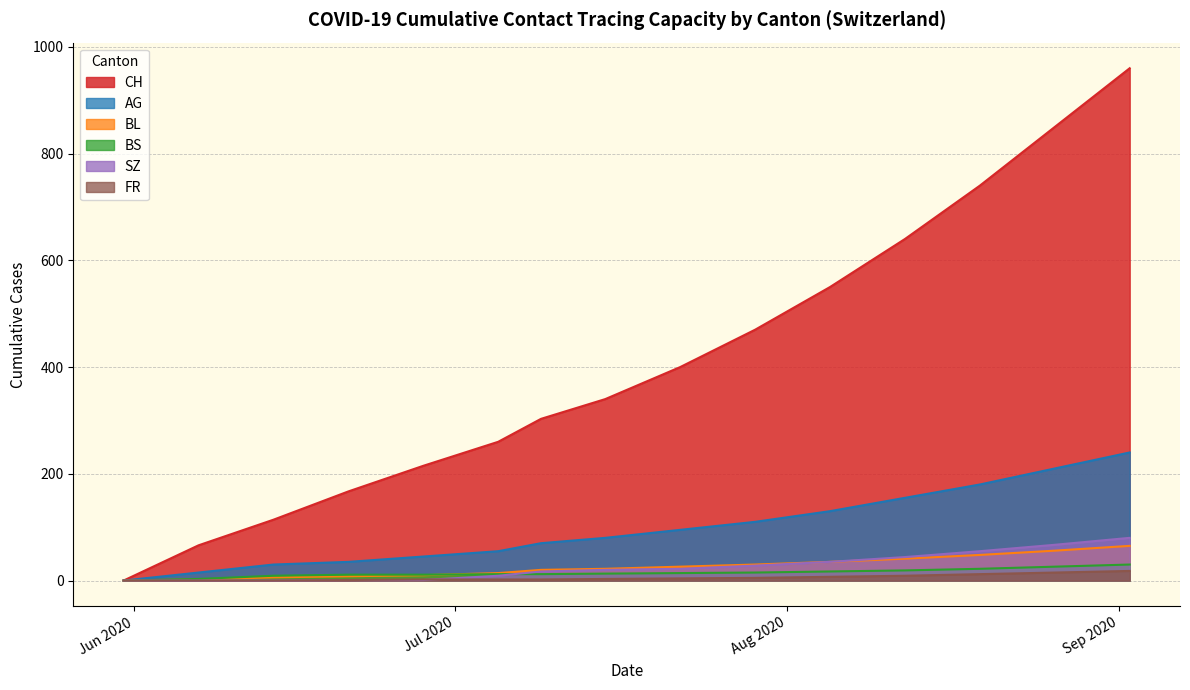

What is the value of the BL point at the 7th from the left?

20